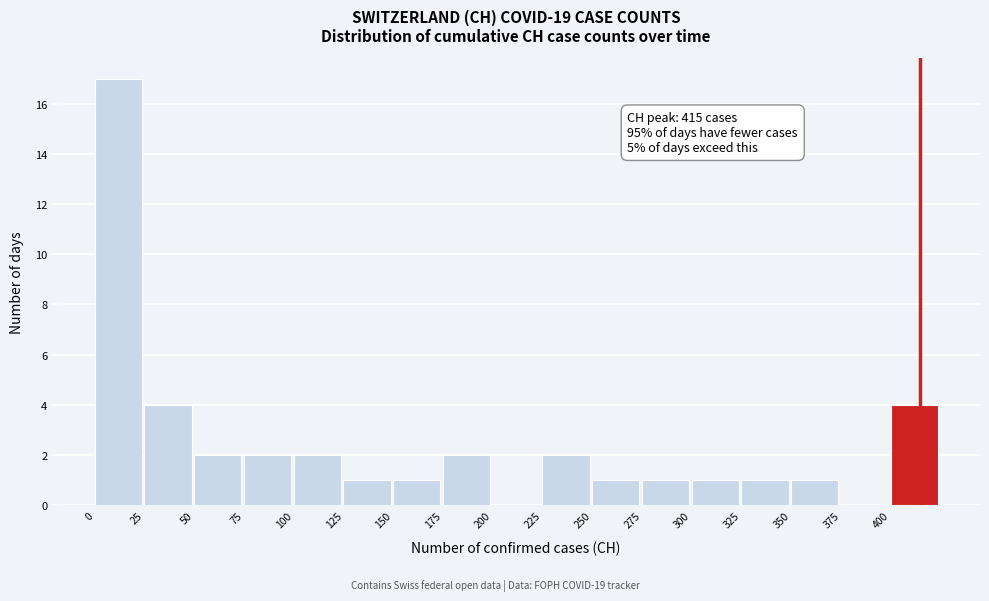

Over which range of the x-axis is the bar tallest?

0 to 25